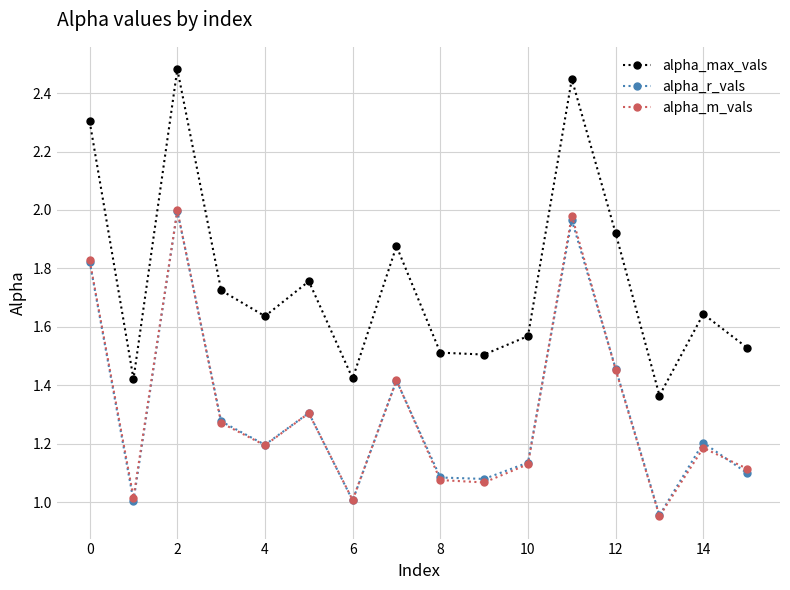

Which series has the largest range (max minus min)?

alpha_max_vals